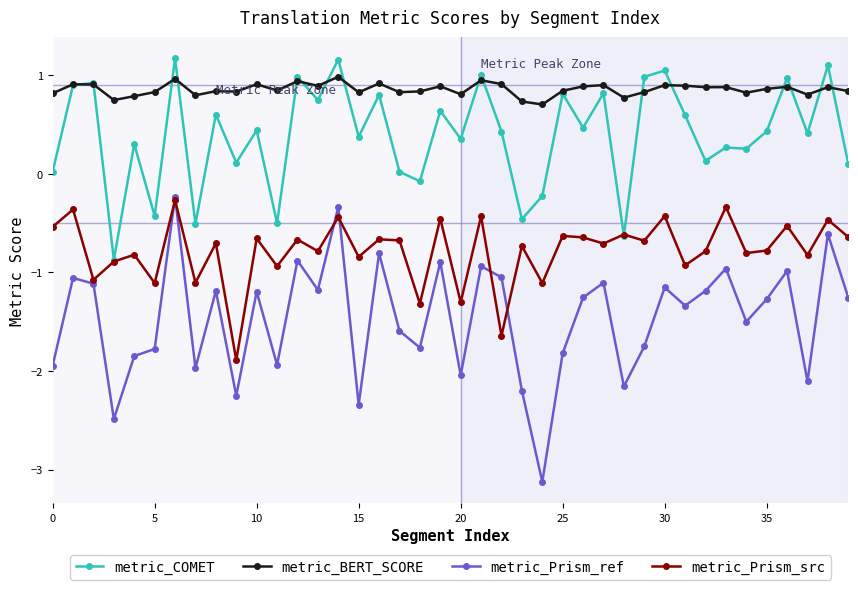

True or false: metric_Prism_ref has more than 2 interior local peaks.

True